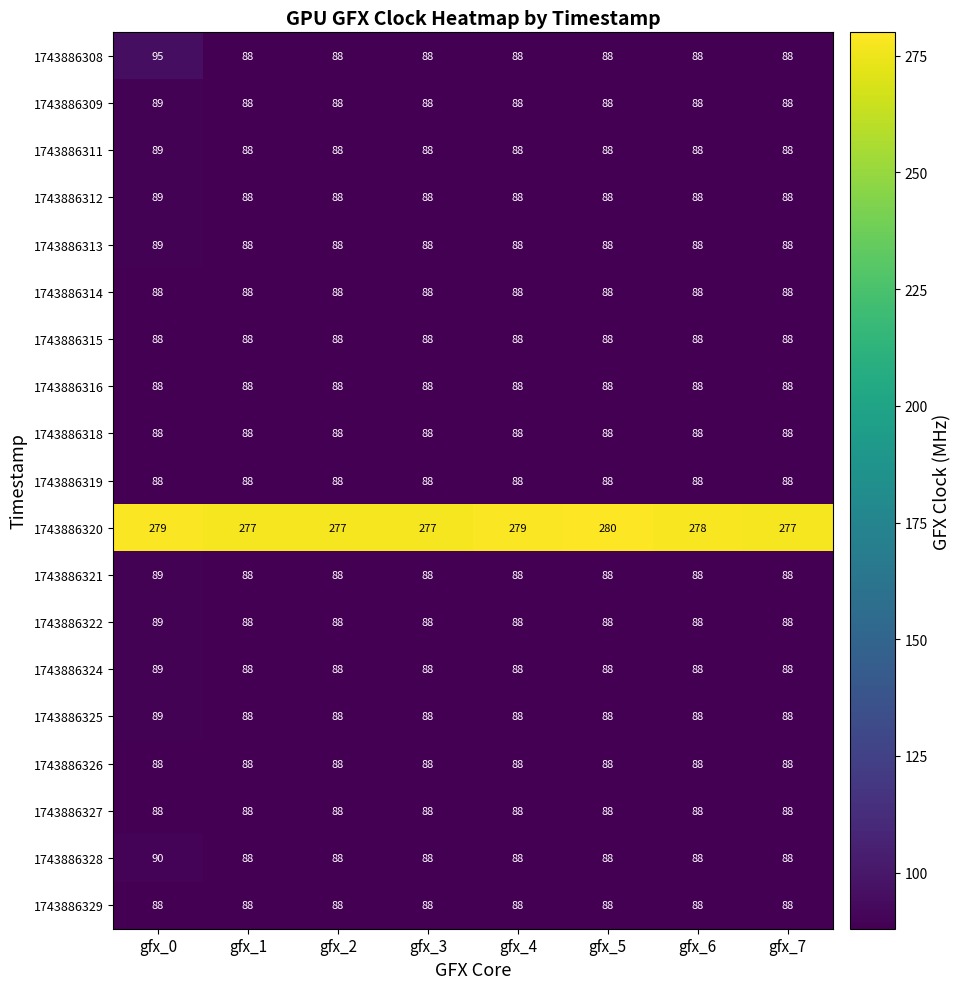

What is the approximate value of 1743886314 at gfx_4?

88